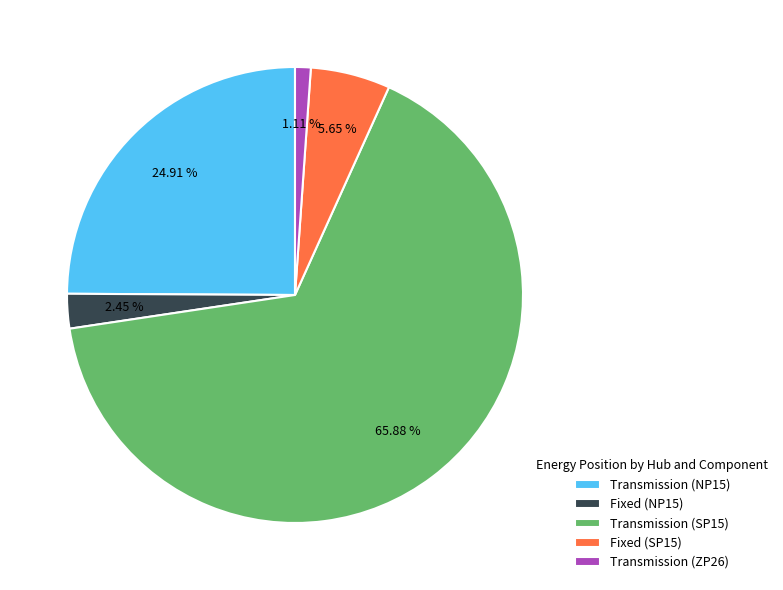

Rank the categories by value from highest to lowest.

Transmission (SP15), Transmission (NP15), Fixed (SP15), Fixed (NP15), Transmission (ZP26)